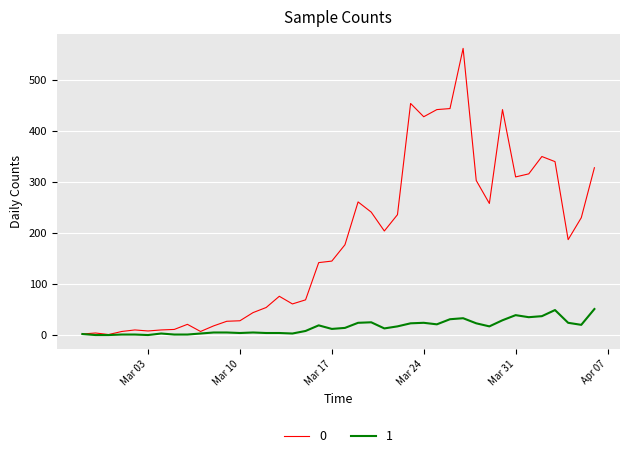

What is the greatest value displayed?

562